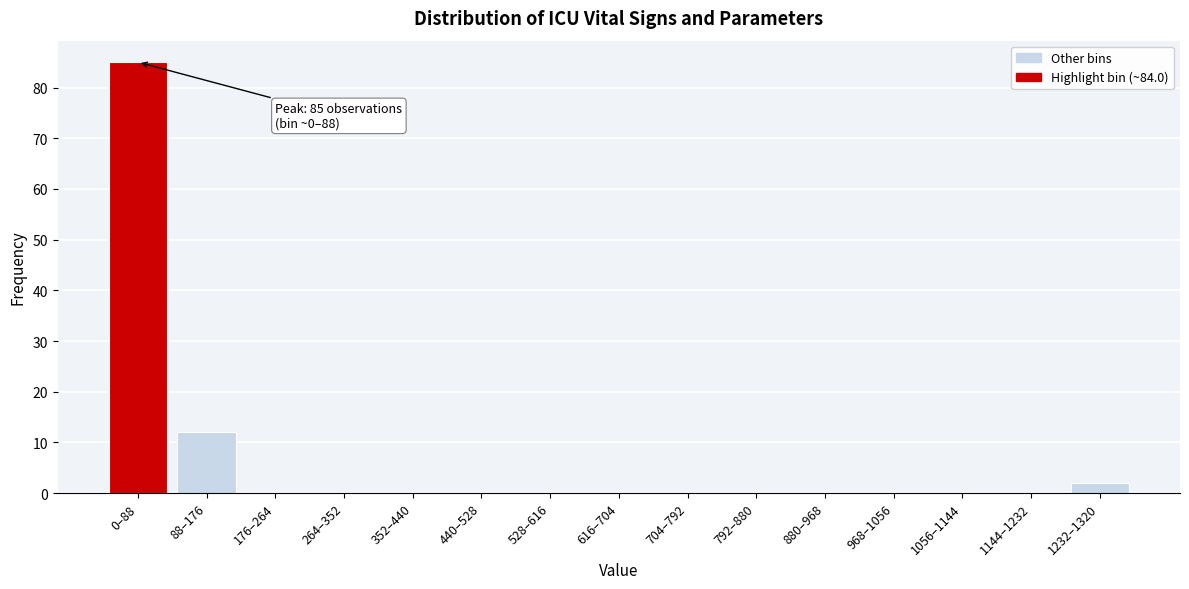

Reading left to right, transcribe all the data shown in this chart.

0–88=85	88–176=12	176–264=0	264–352=0	352–440=0	440–528=0	528–616=0	616–704=0	704–792=0	792–880=0	880–968=0	968–1056=0	1056–1144=0	1144–1232=0	1232–1320=2